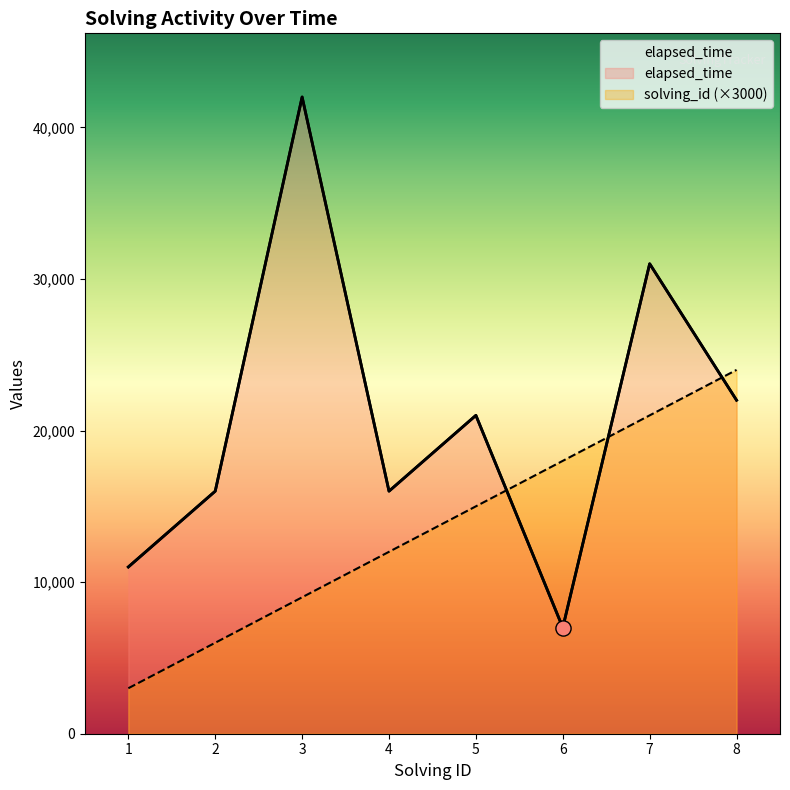

What are all the series names shown in the legend?

solving_id, elapsed_time